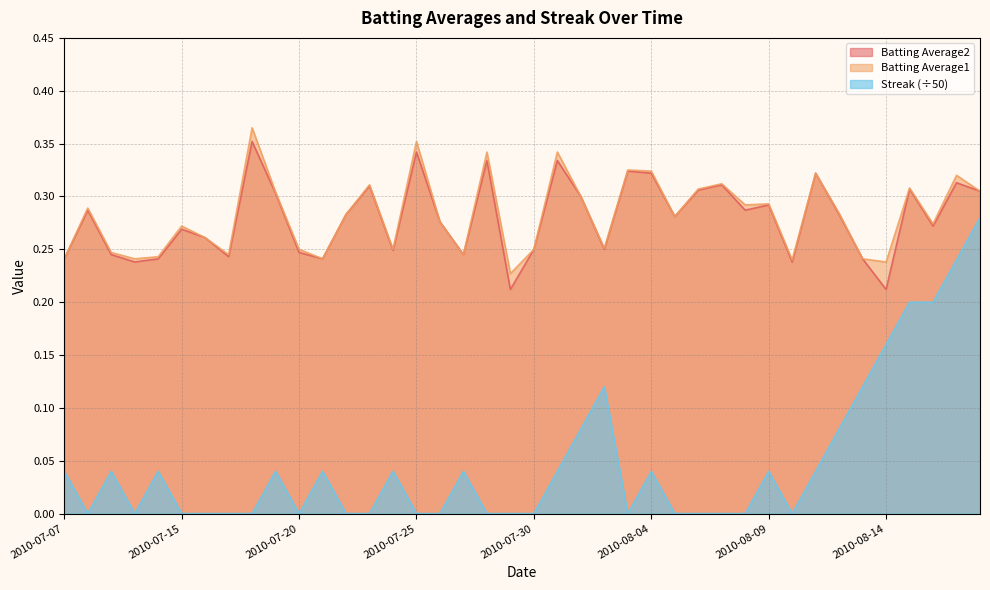

True or false: Streak and Batting Average2 intersect in this chart.

False